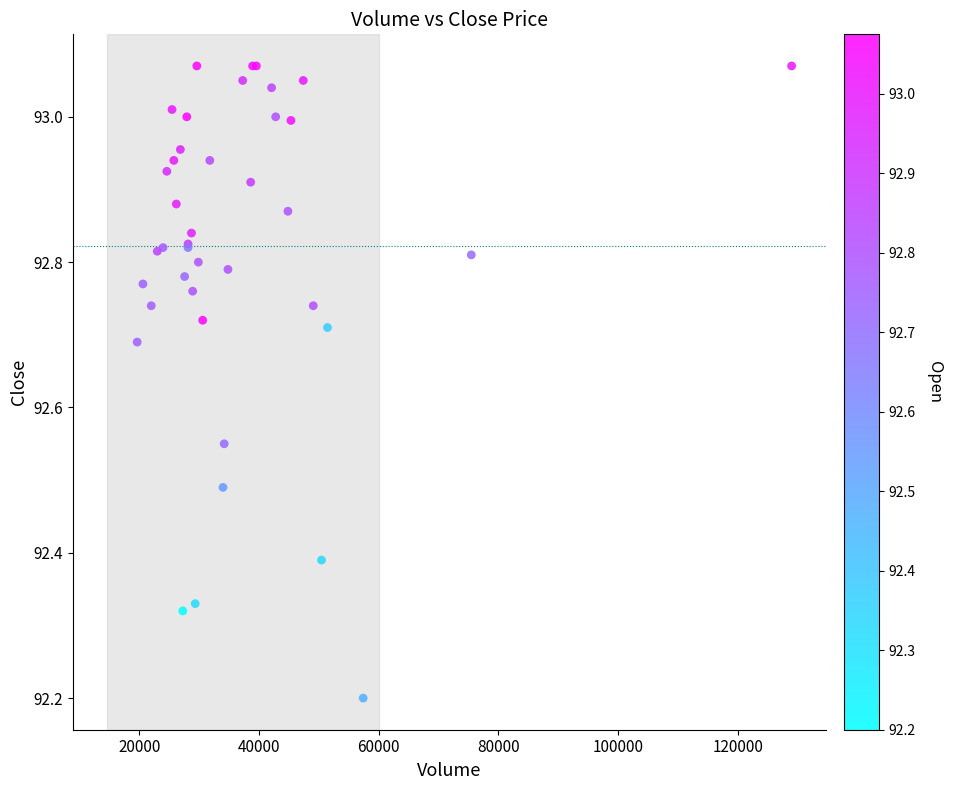

What Y value in the scatter plot is closest to 92?

92.2